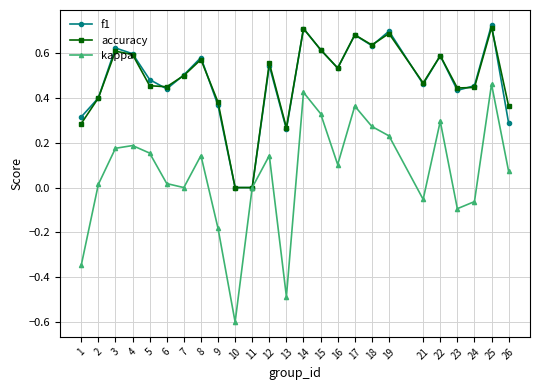

True or false: f1 has a value of 0.5 at 12.

True